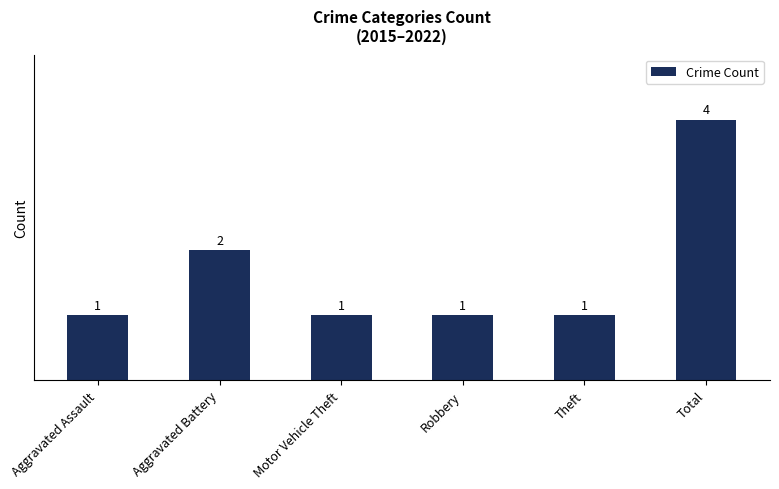

Reading right to left, what are all the values shown in this chart?

Total=4	Theft=1	Robbery=1	Motor Vehicle Theft=1	Aggravated Battery=2	Aggravated Assault=1